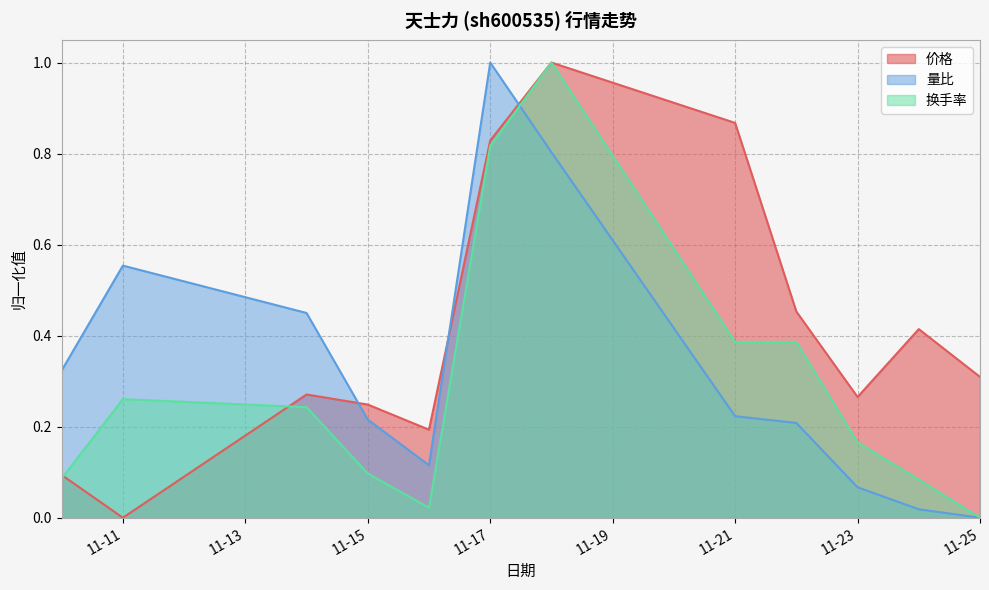

How many interior local peaks does the 价格 series have?

3